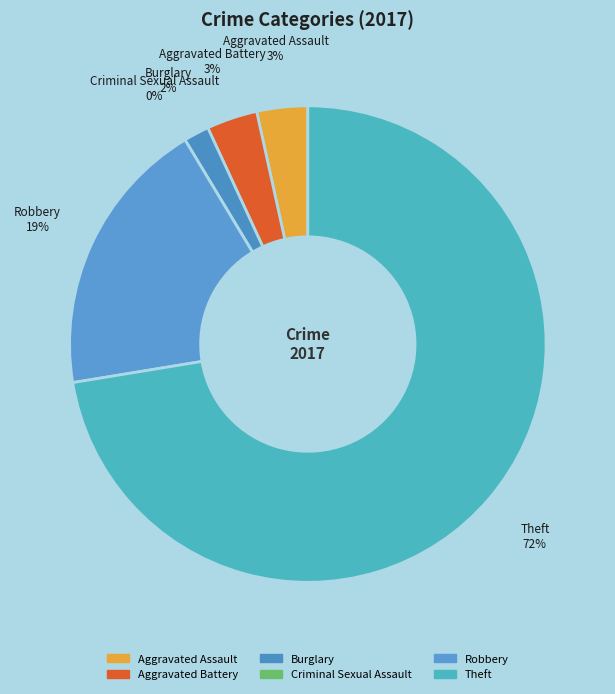

Which category has the smallest portion of the pie?

Criminal Sexual Assault